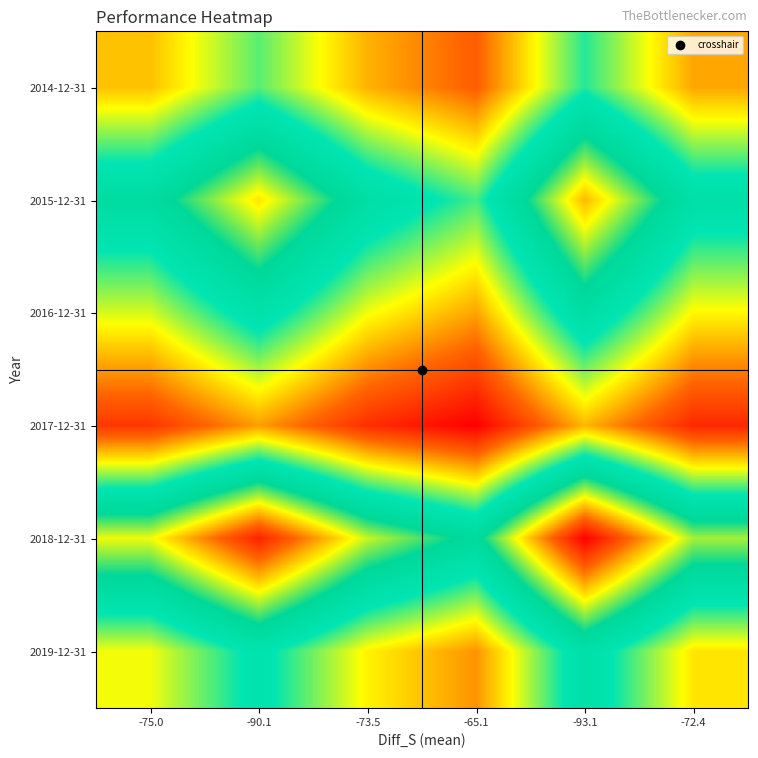

At -73.5, list the series in order from largest to smallest.

2018-12-31, 2015-12-31, 2016-12-31, 2019-12-31, 2014-12-31, 2017-12-31